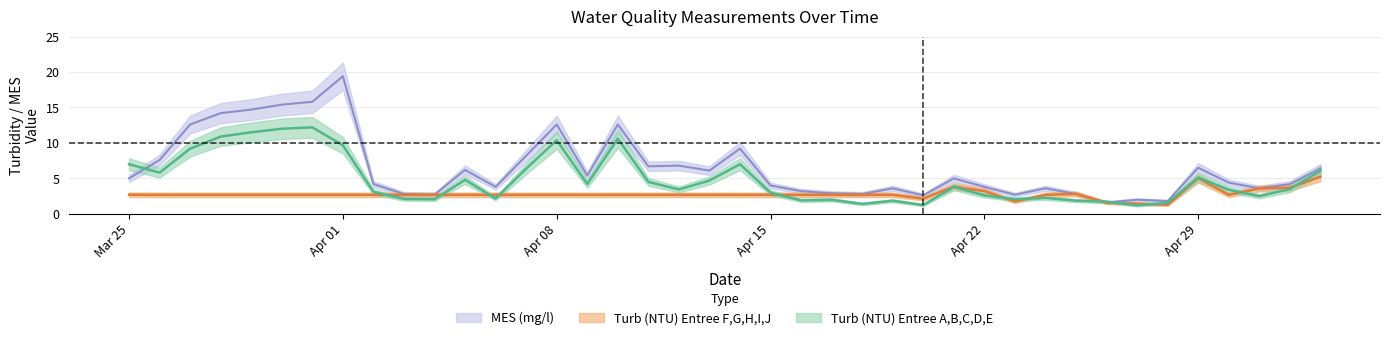

What is the smallest value displayed?

1.2